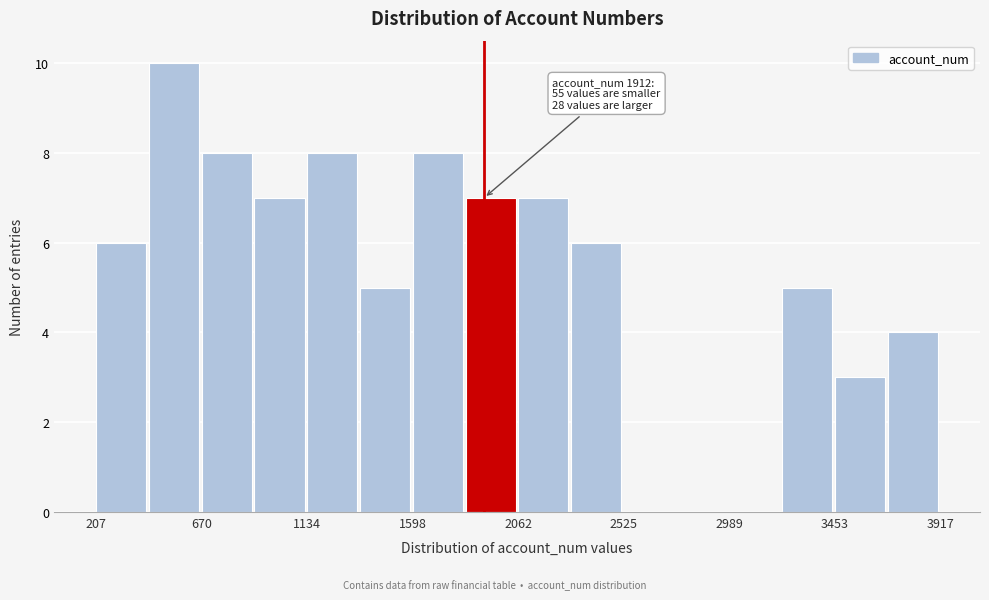

Over which range of the x-axis is the bar tallest?

450 to 650